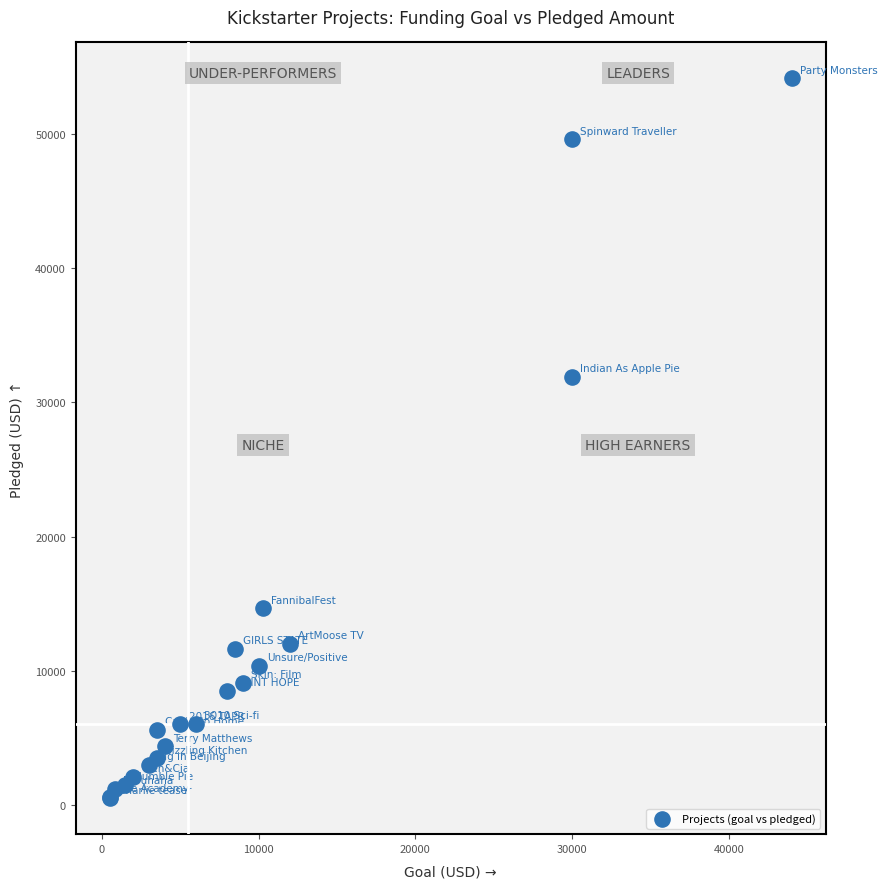

What Y value in the scatter plot is closest to 27320?

31896.3